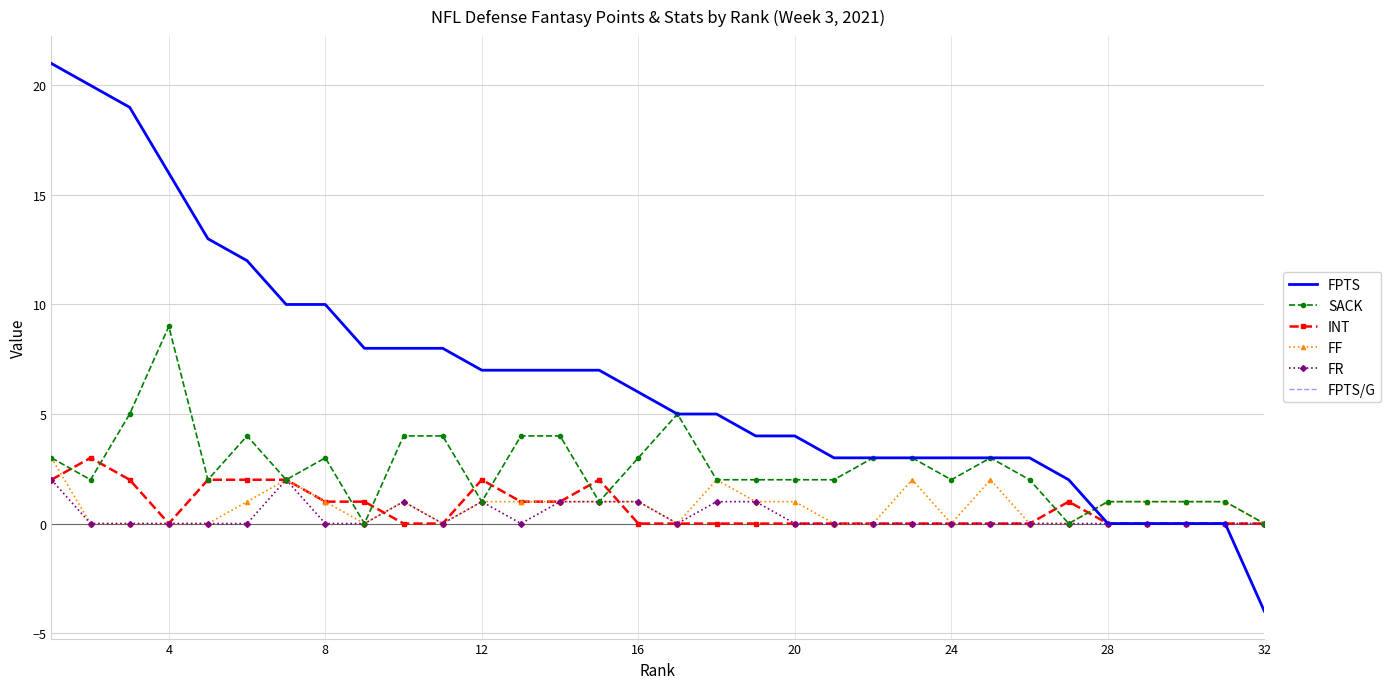

True or false: FPTS/G has more than 1 points higher than both neighbors.

False